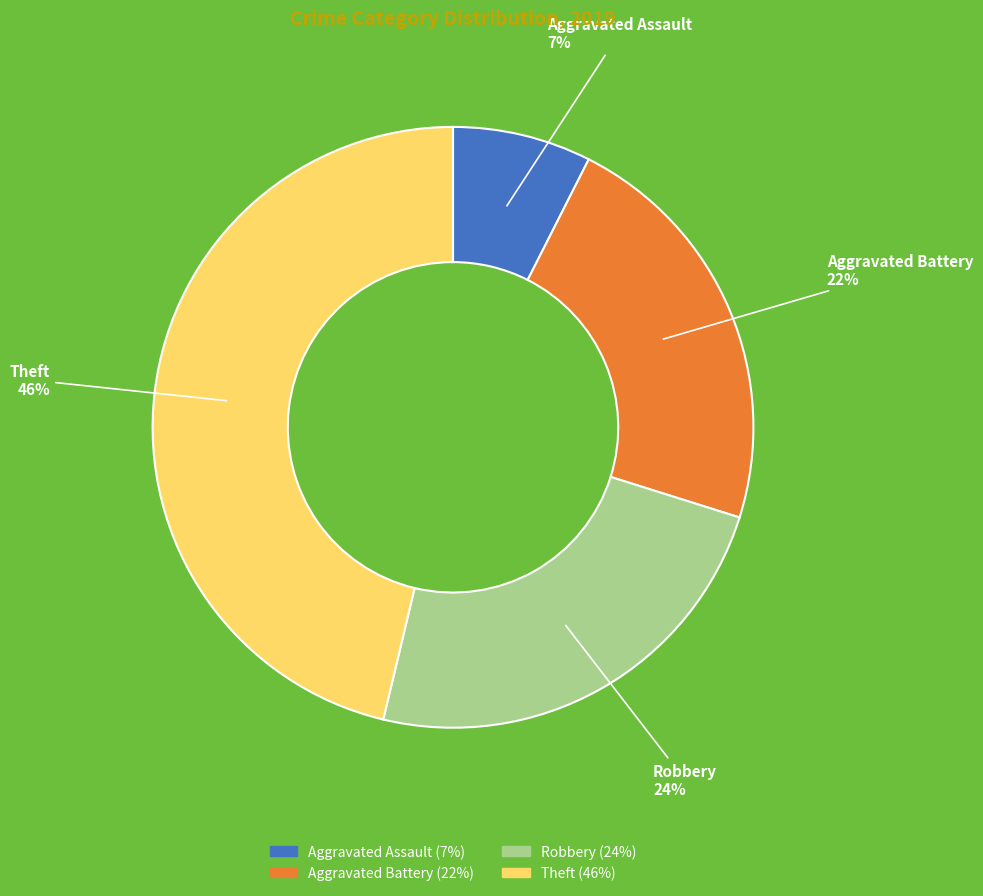

Does any single category account for the majority?

No